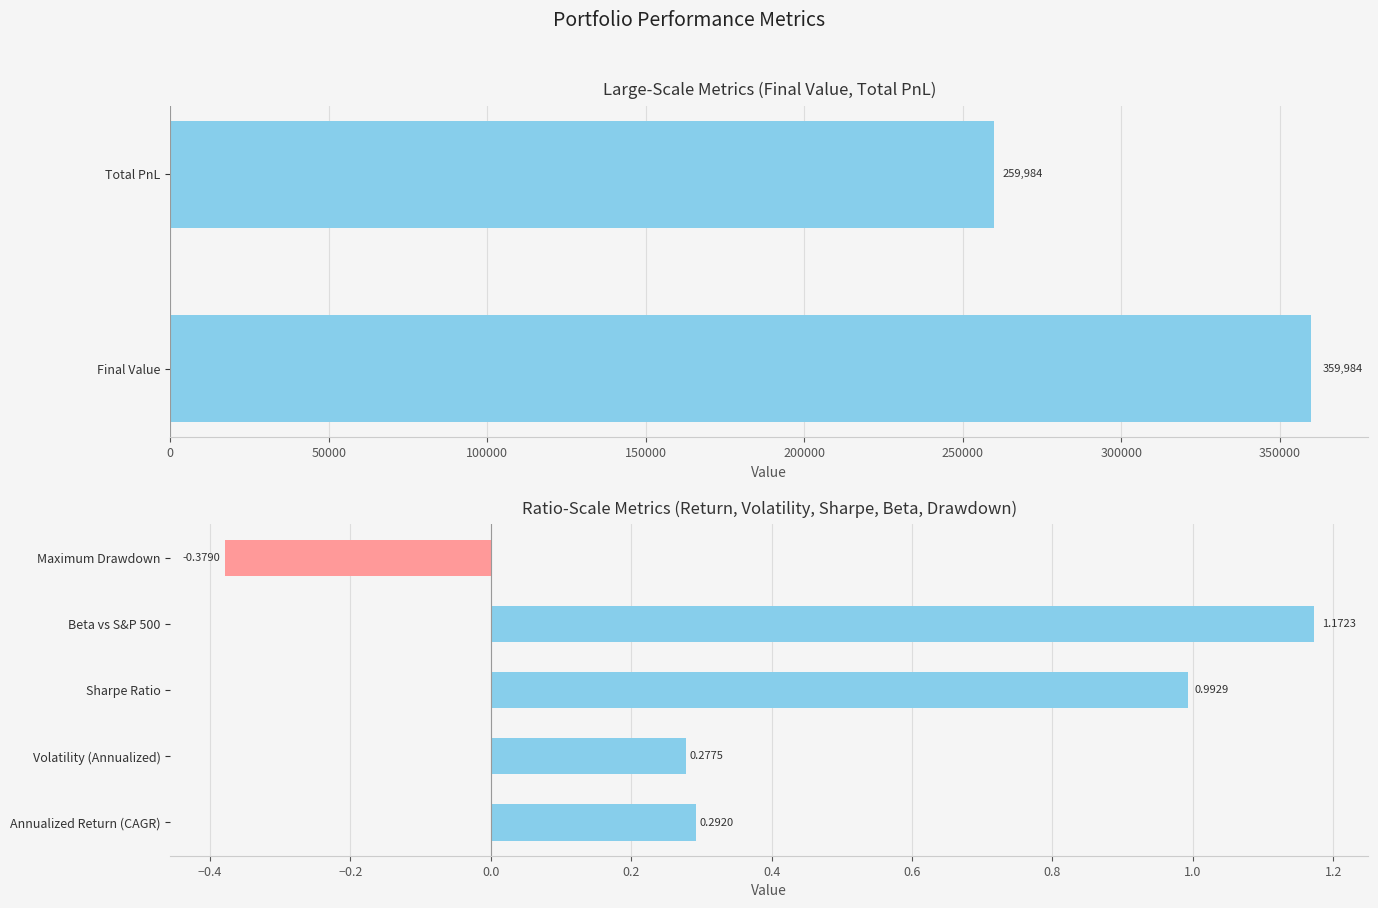

Are the bars horizontal?

Yes